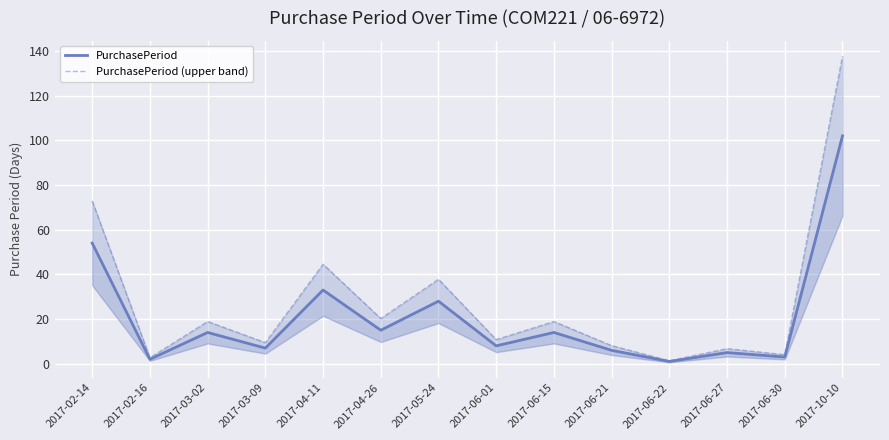

What is the sum of all PurchasePeriod (upper band) values?

394.2